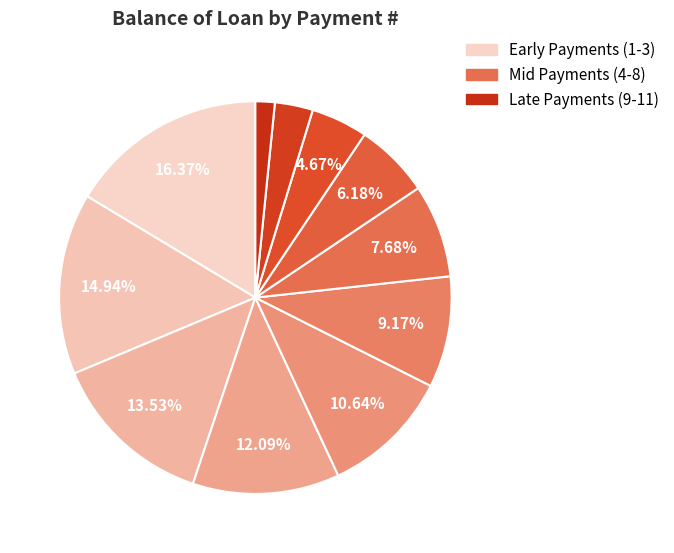

How many slices are in this pie chart?

11